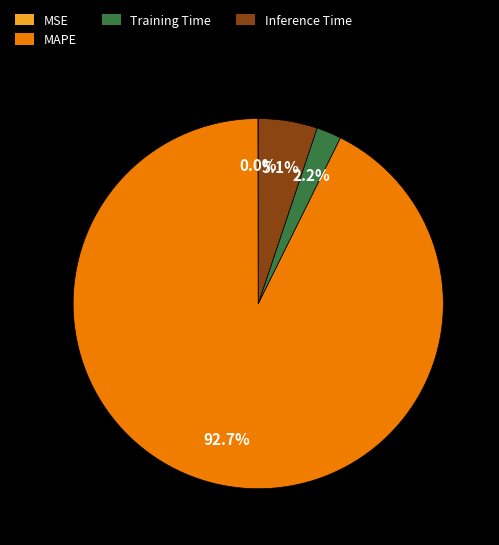

Which has a higher value, Inference Time or Training Time?

Inference Time